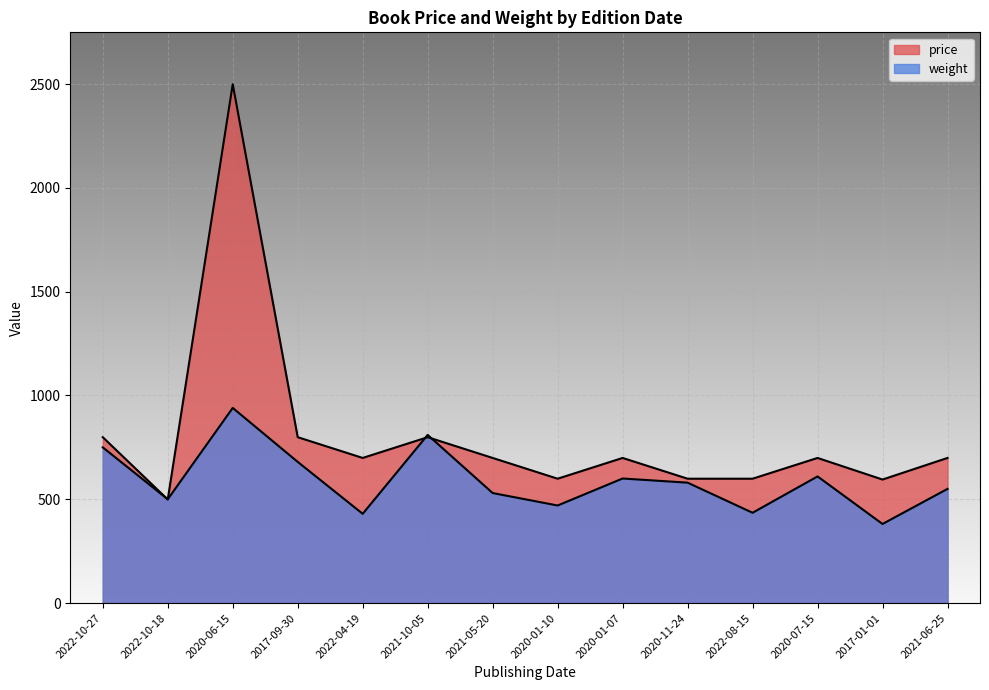

At which category does price reach its first local valley?

2022-10-18